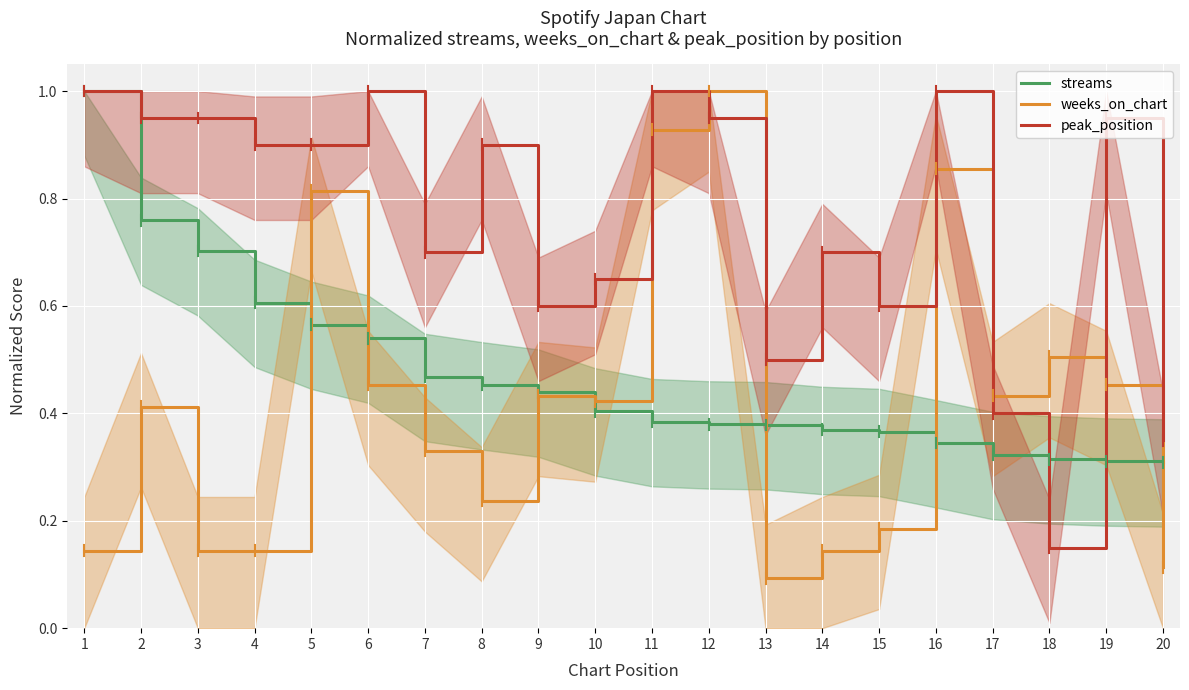

Which category has the highest value in the weeks_on_chart series?

12